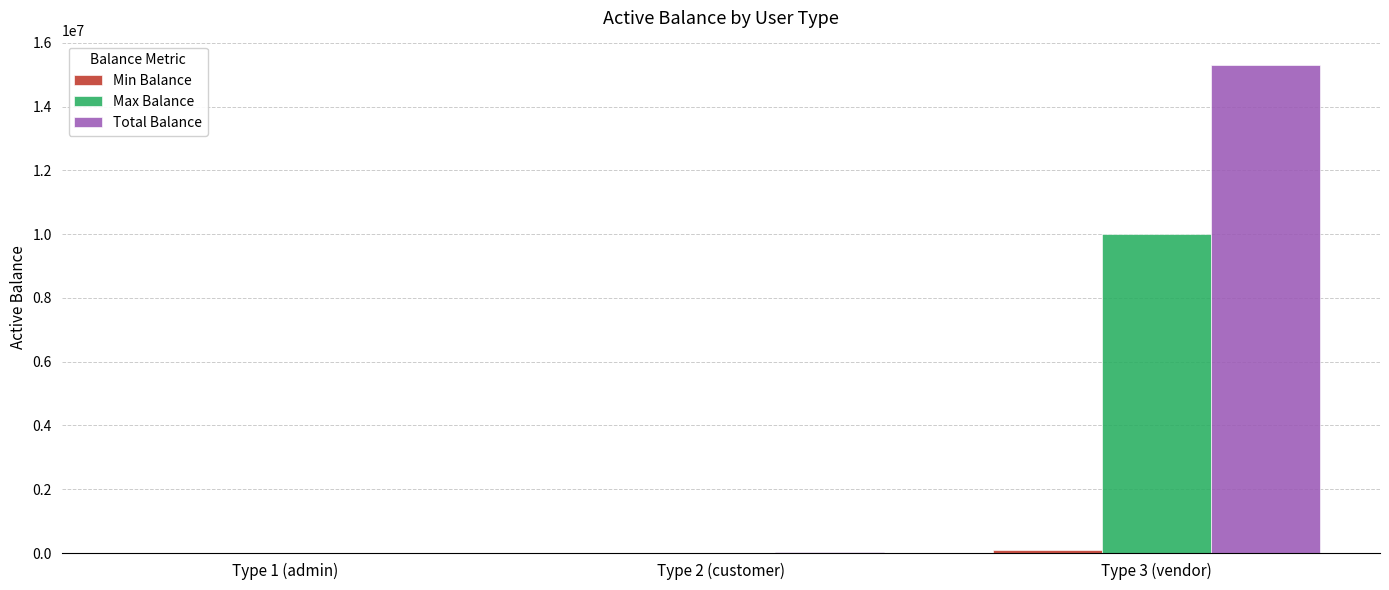

What is the greatest value displayed?

15300000